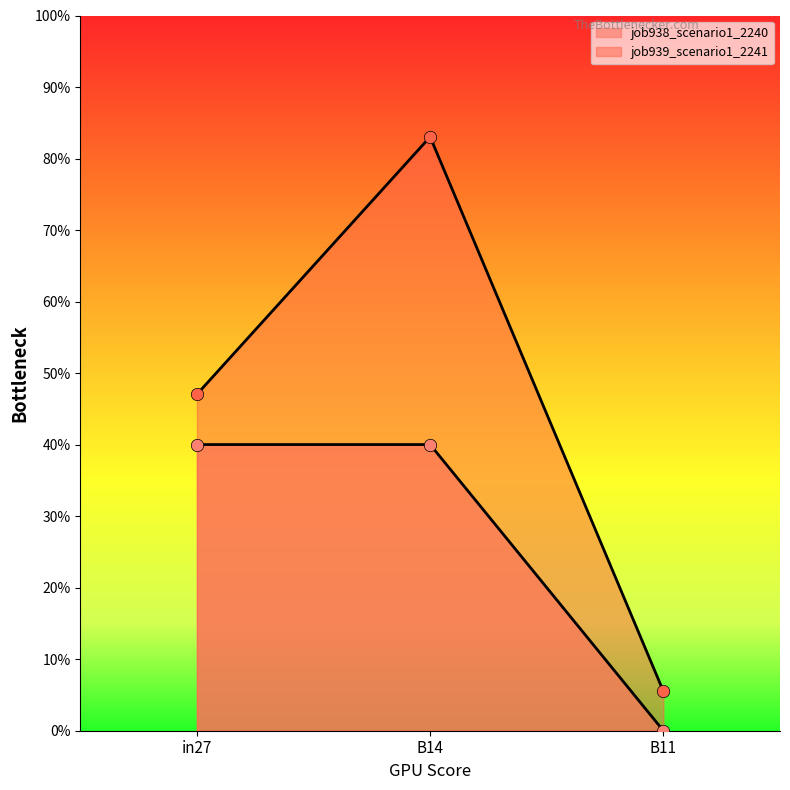

What are all the series names shown in the legend?

job938_scenario1_2240, job939_scenario1_2241